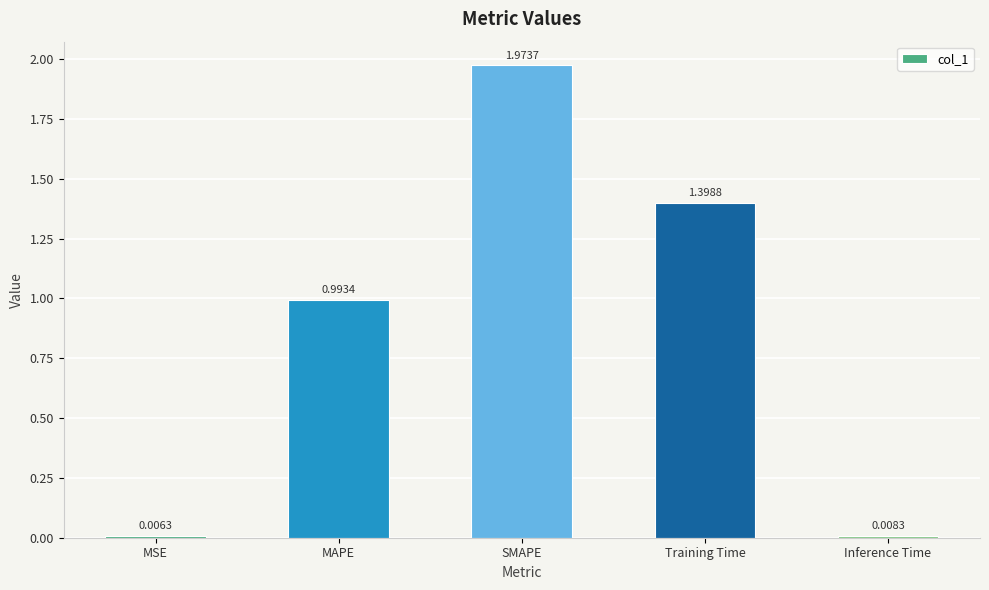

What is the difference between the values at MAPE and Training Time?

0.4